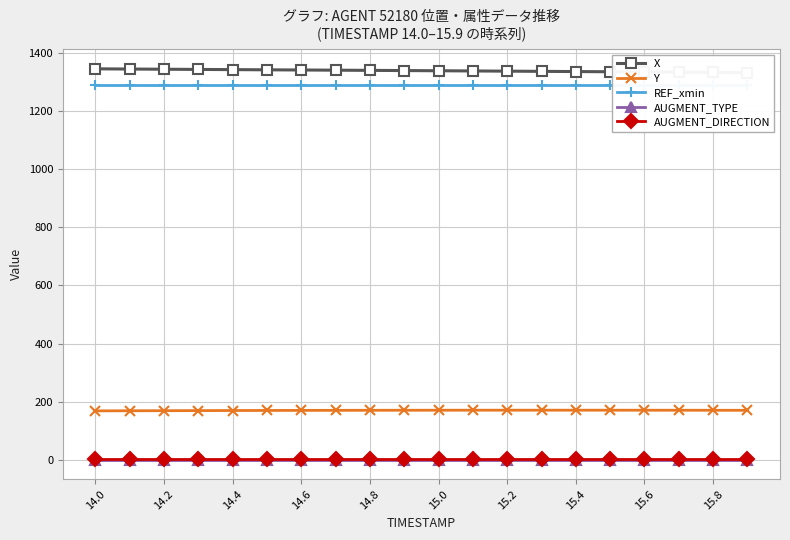

What is the minimum value for Y?

168.2